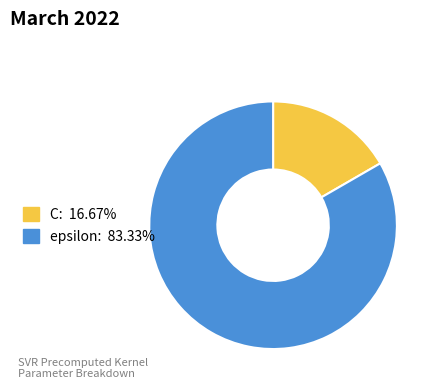

Which has a higher value, C or epsilon?

epsilon